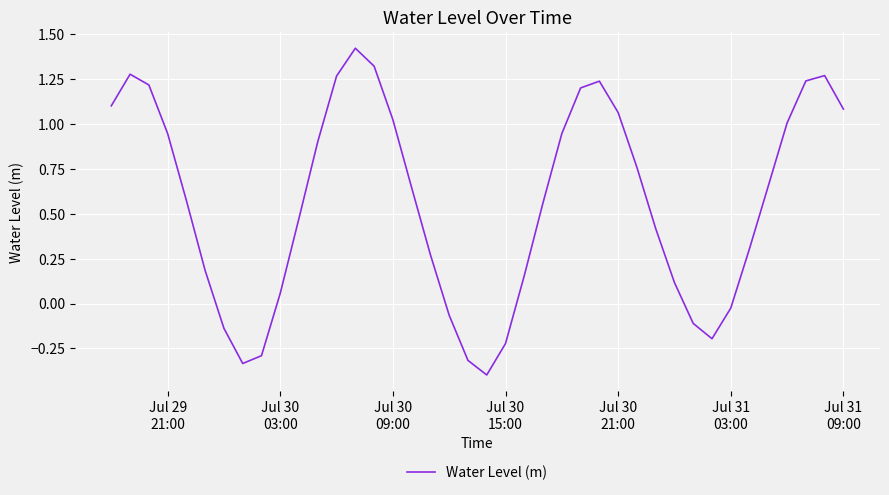

What is the minimum value shown in the chart?

-0.4